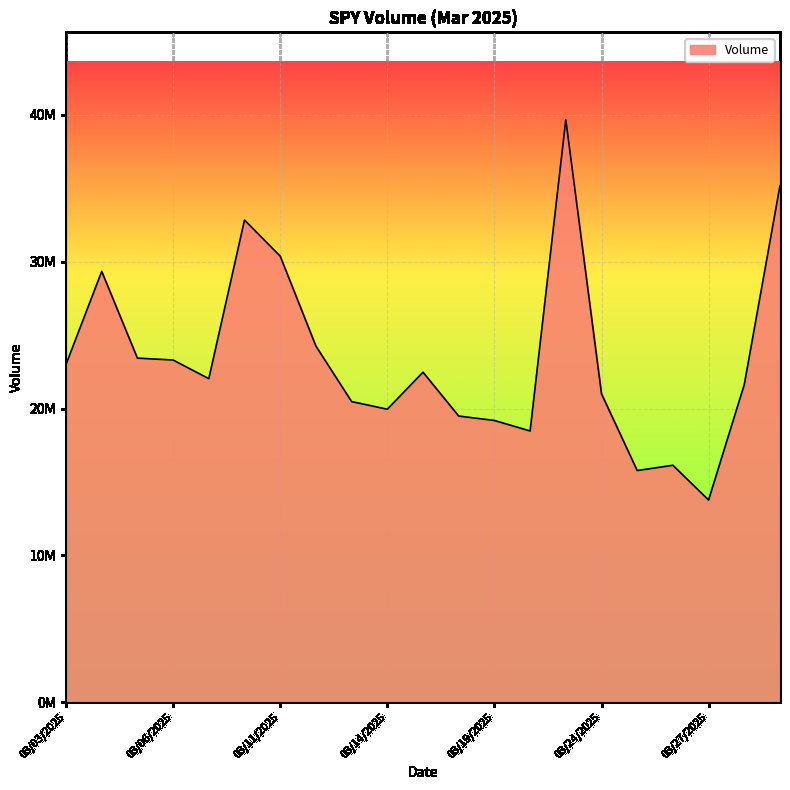

What is the difference between the maximum and minimum values?

25909170